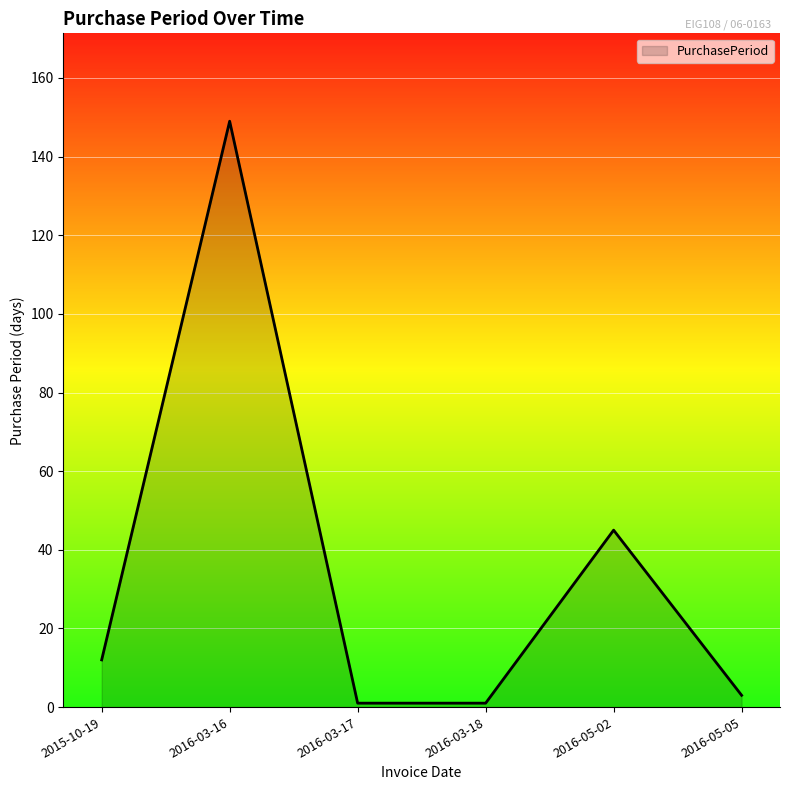

The chart shows a value of 149 at 2016-03-16. True or false?

True